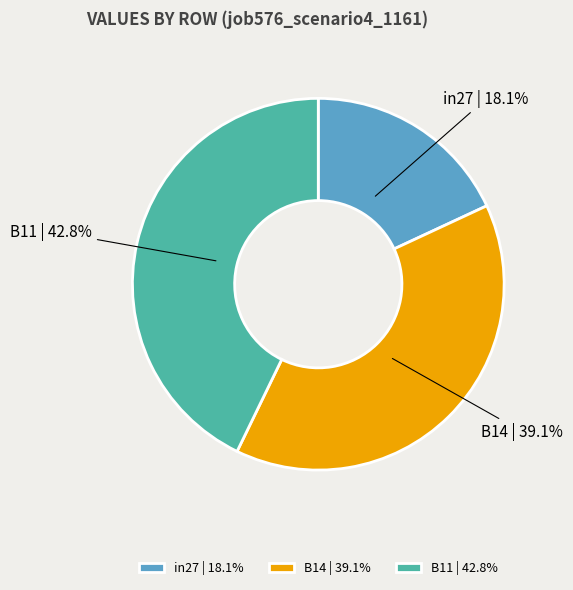

Is there a majority slice in this chart?

No